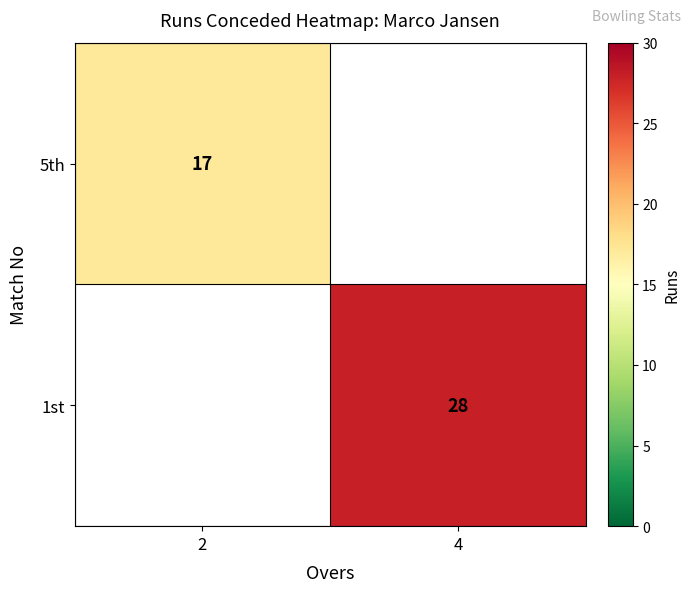

The 1st series shows 14 at 4. True or false?

False